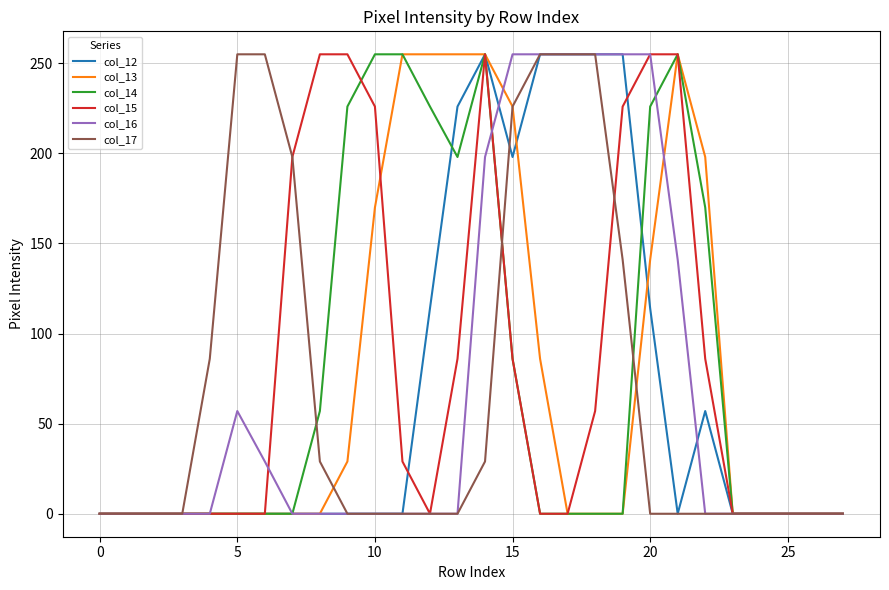

What is the greatest value displayed?

255